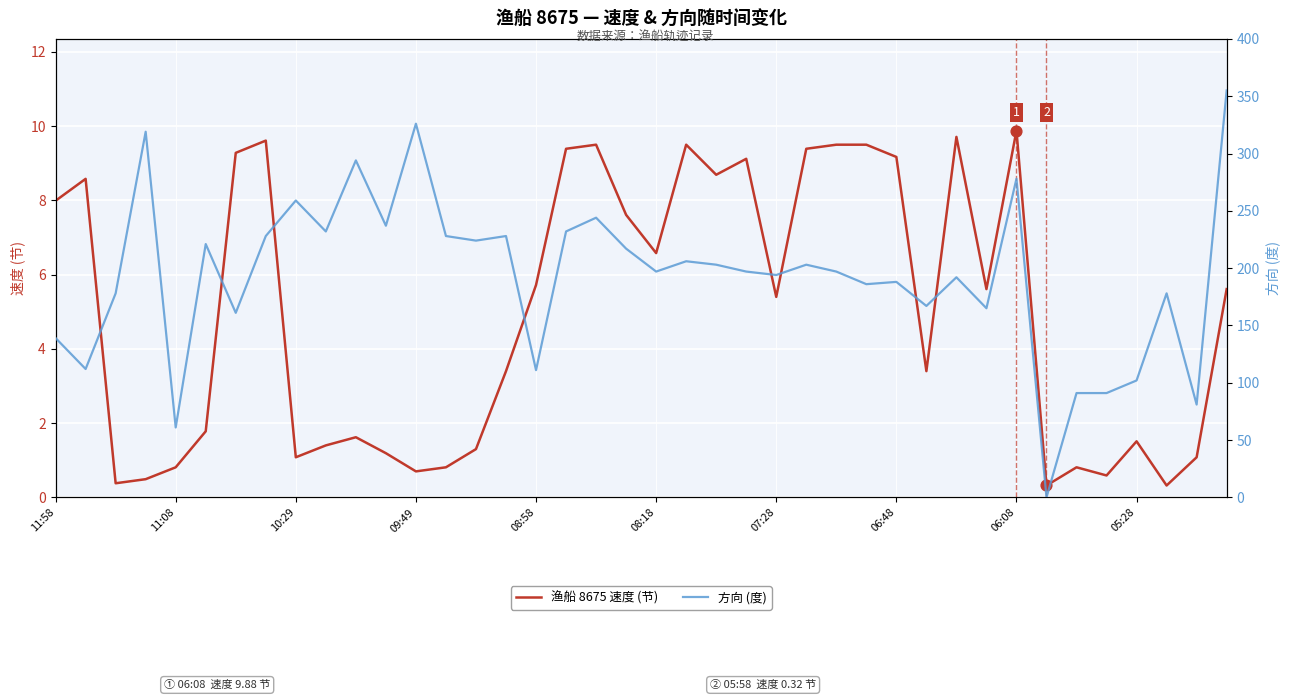

Which series has the largest Y range (max minus min)?

方向 (度)